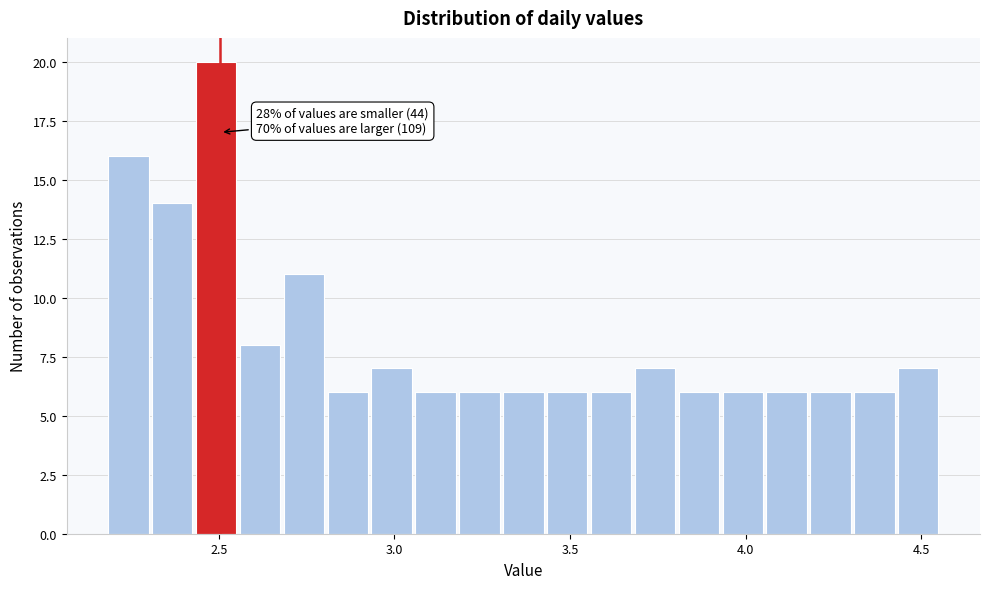

Read against the x-axis, roughly where is the centre of the tallest bar?

2.50